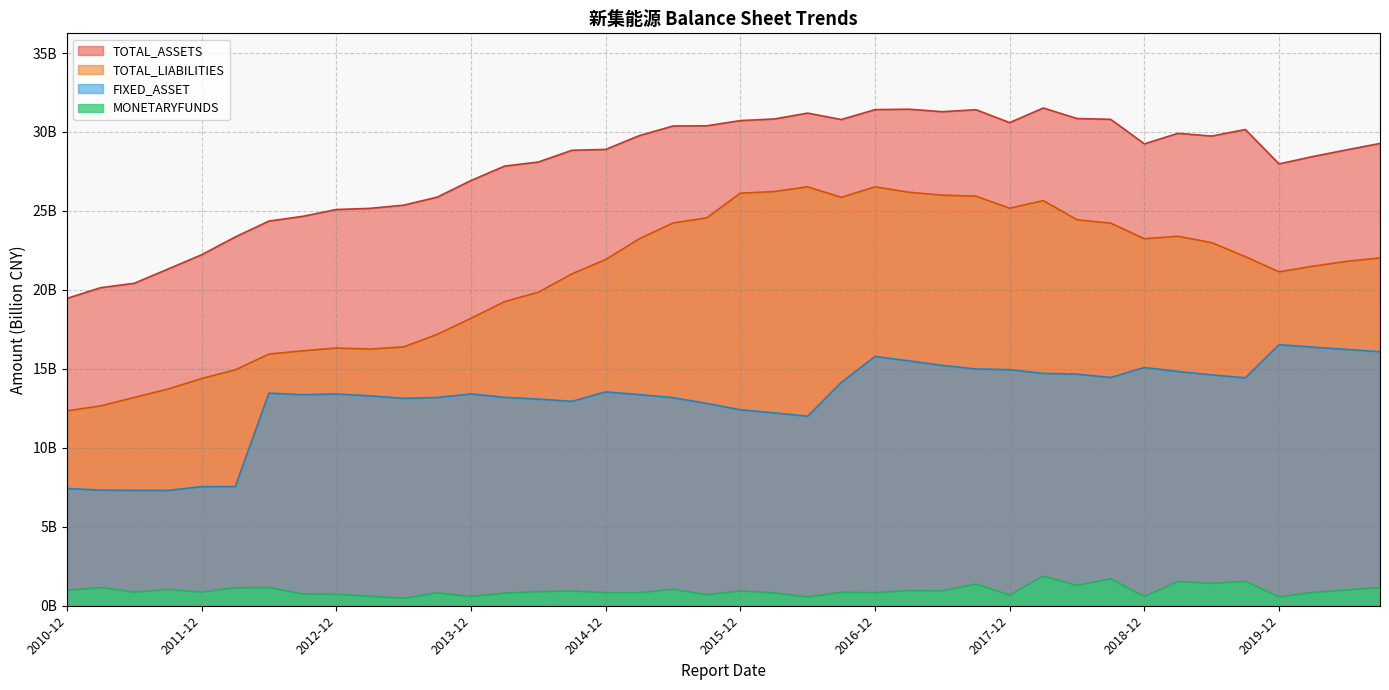

What value does the TOTAL_ASSETS series have at 2010-12?

19.5